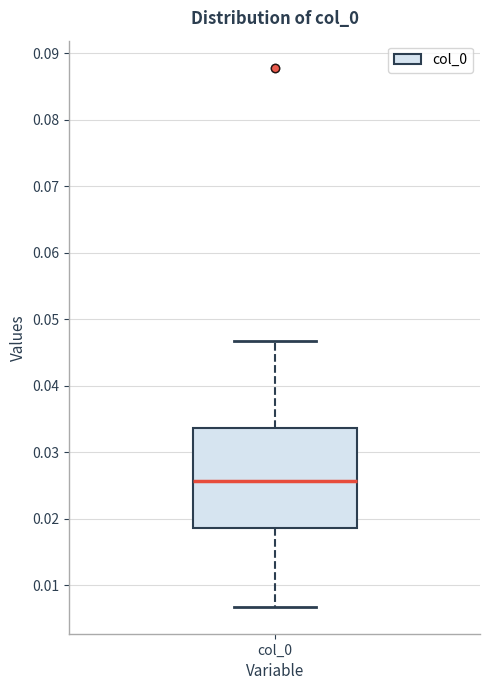

Transcribe this box plot: give where the median line is, the range the box spans, and where the two whiskers end, as read against the y-axis. The values are not printed on the chart, so give them approximately, as read against the axis.

median 0.026, box 0.019 to 0.034, whiskers 0.007 to 0.047